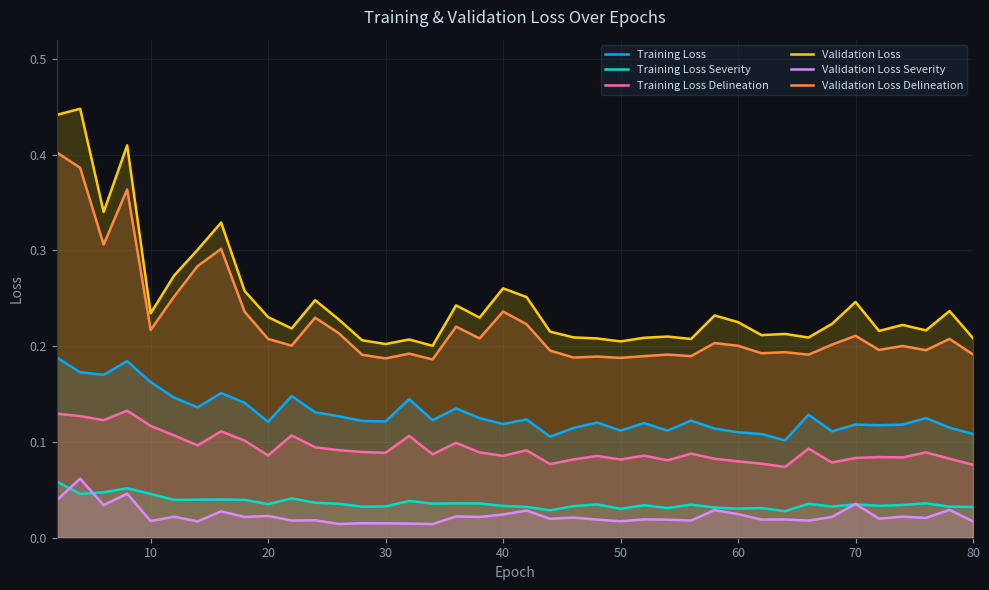

How many categories are shown in the chart?

40